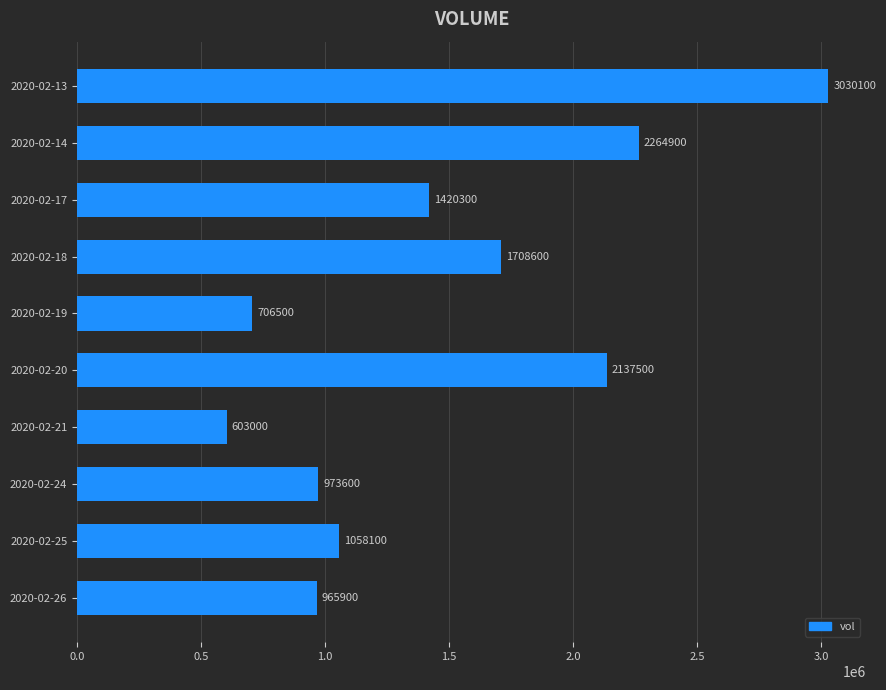

What is the average value?

1486850